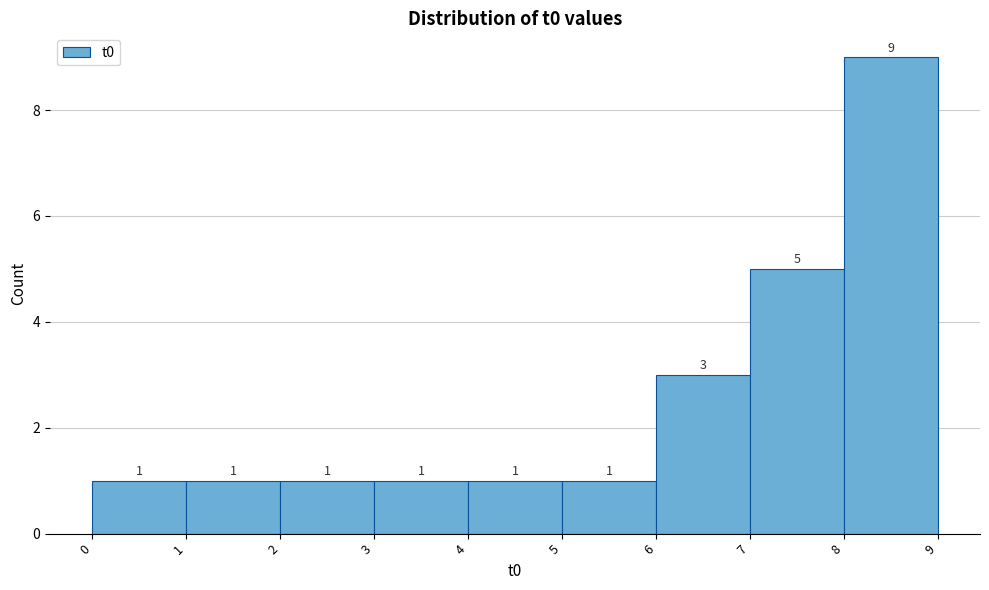

Over which range of the x-axis is the bar tallest?

8 to 9